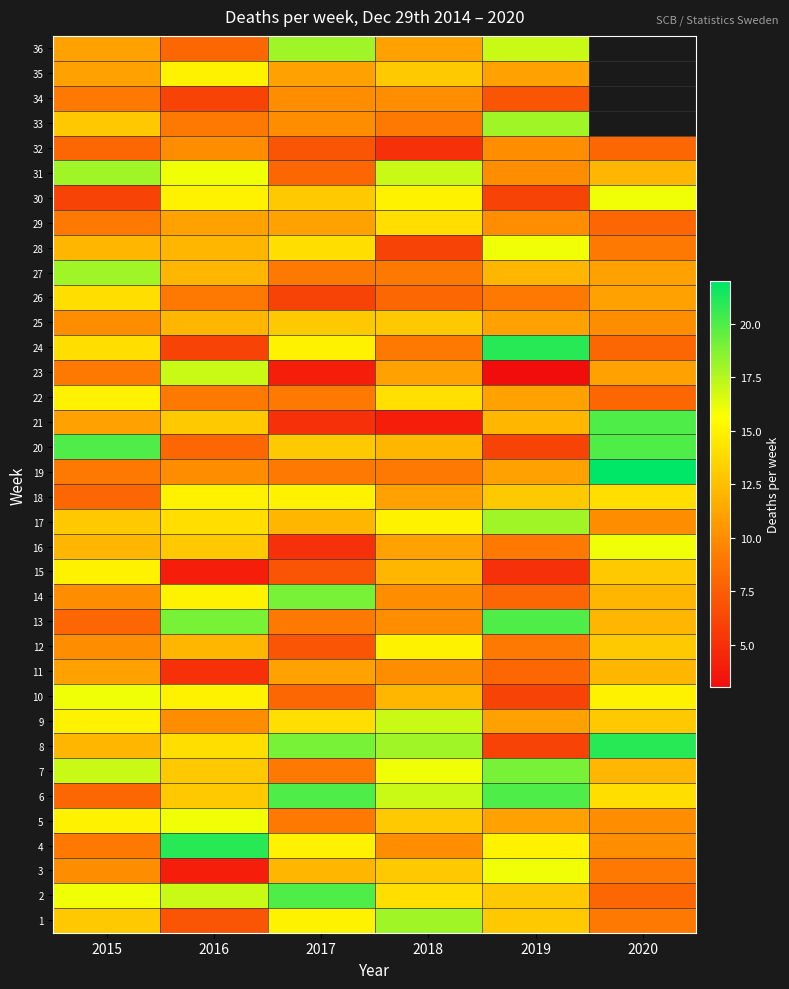

True or false: 33 has a value of 9 at 2016.

True